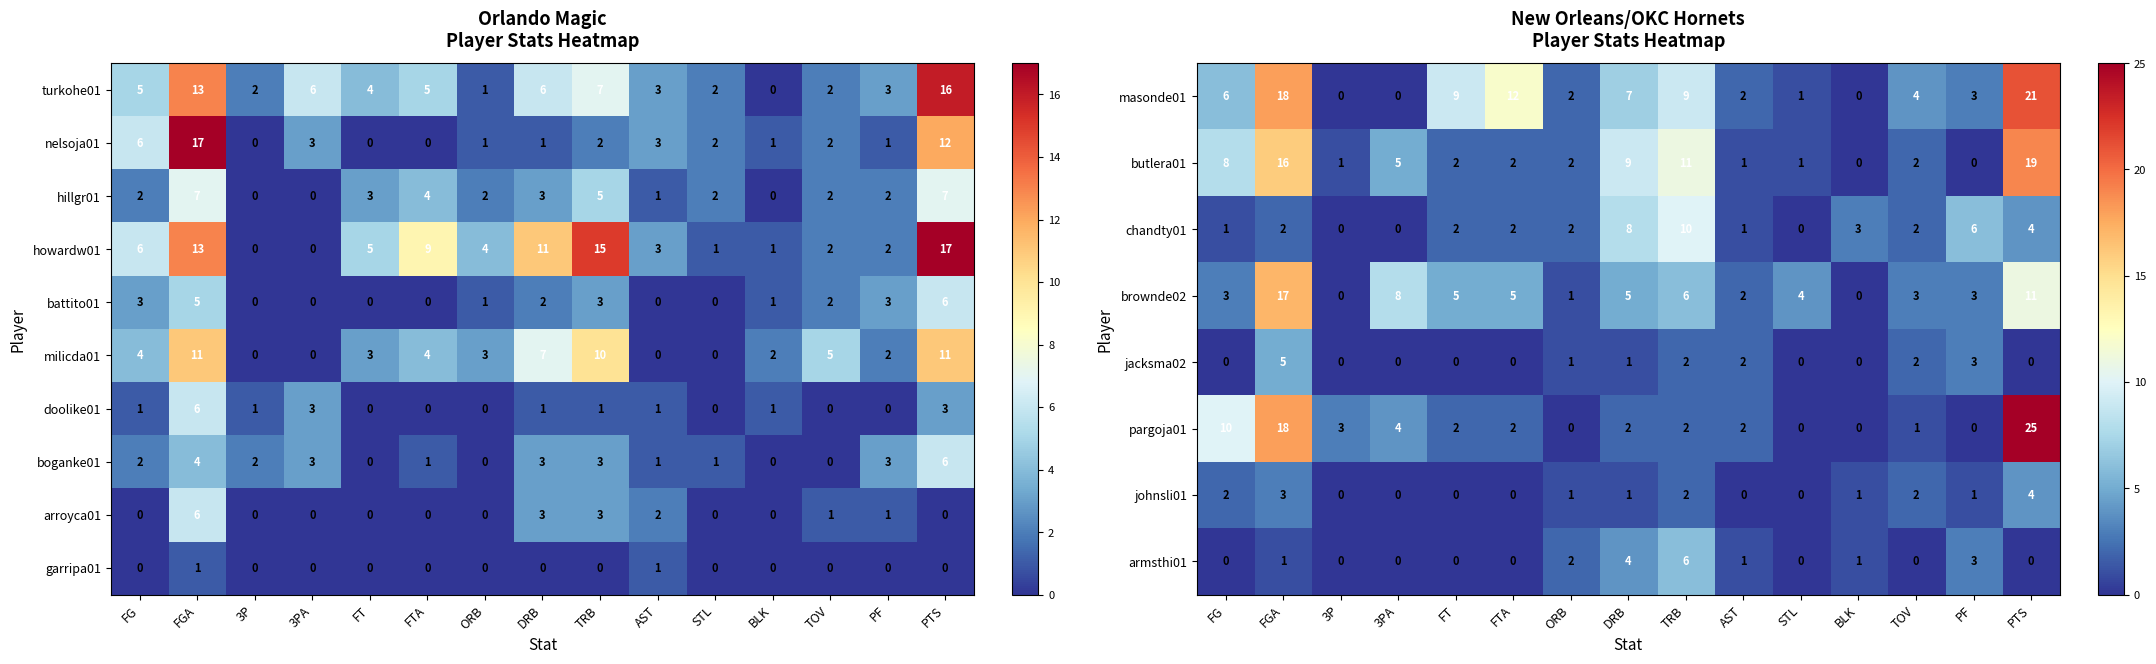

Is the value of milicda01 at FGA greater than the value of nelsoja01 at FGA?

No